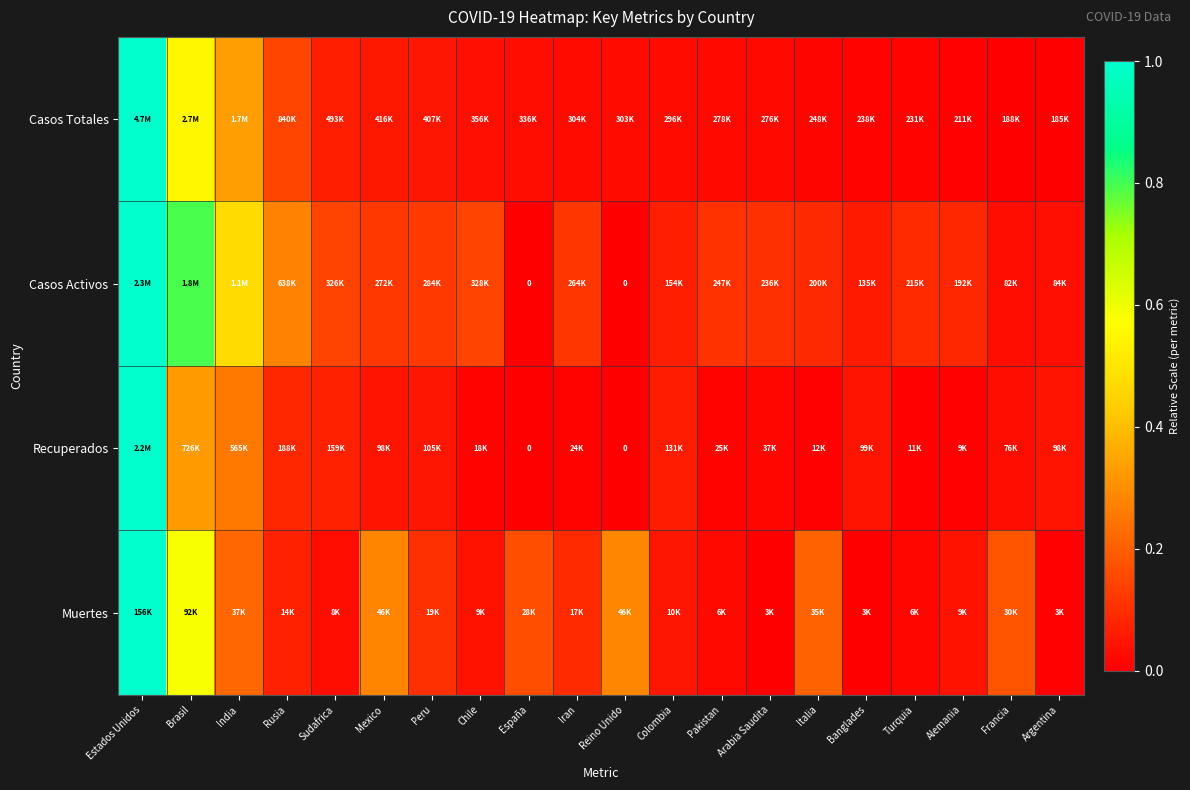

Which label corresponds to the largest value in the chart?

Estados Unidos